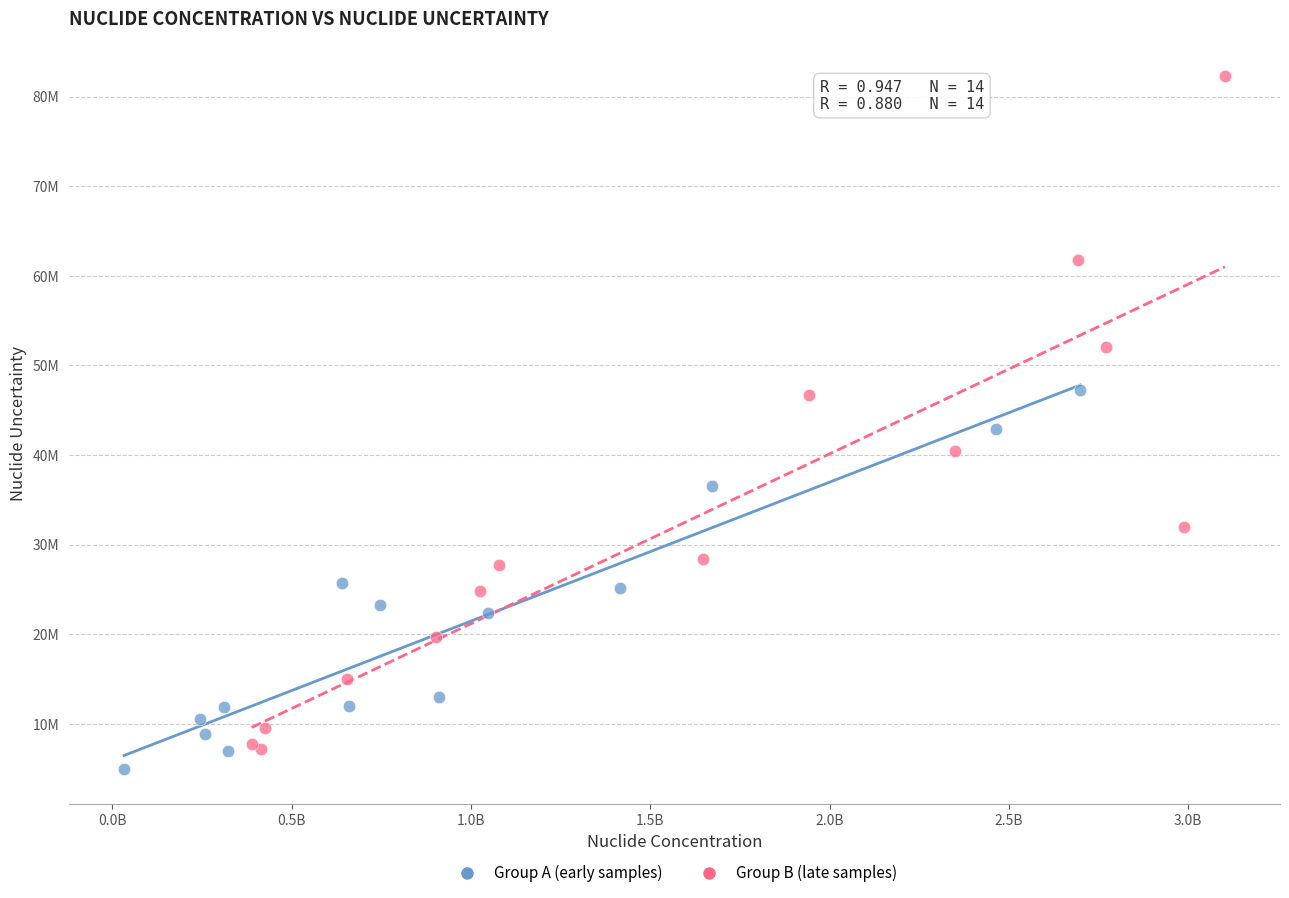

What are all the series names shown in the legend?

Group A (early samples), Group B (late samples)